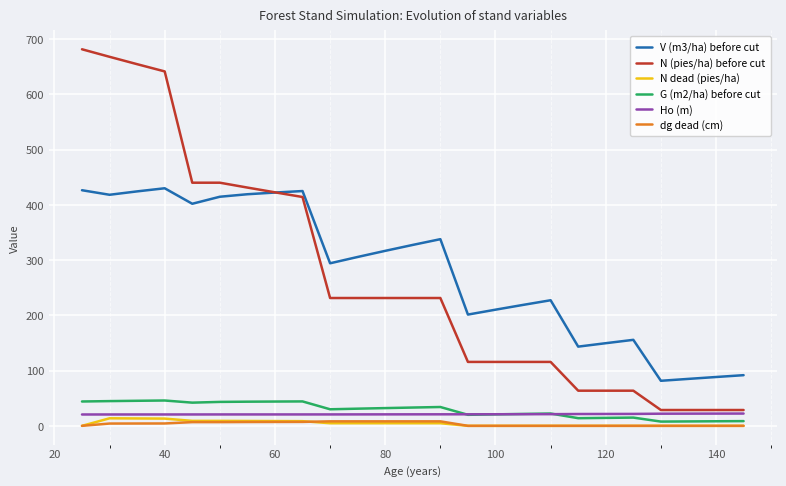

Which series has the largest range (max minus min)?

N (pies/ha) before cut